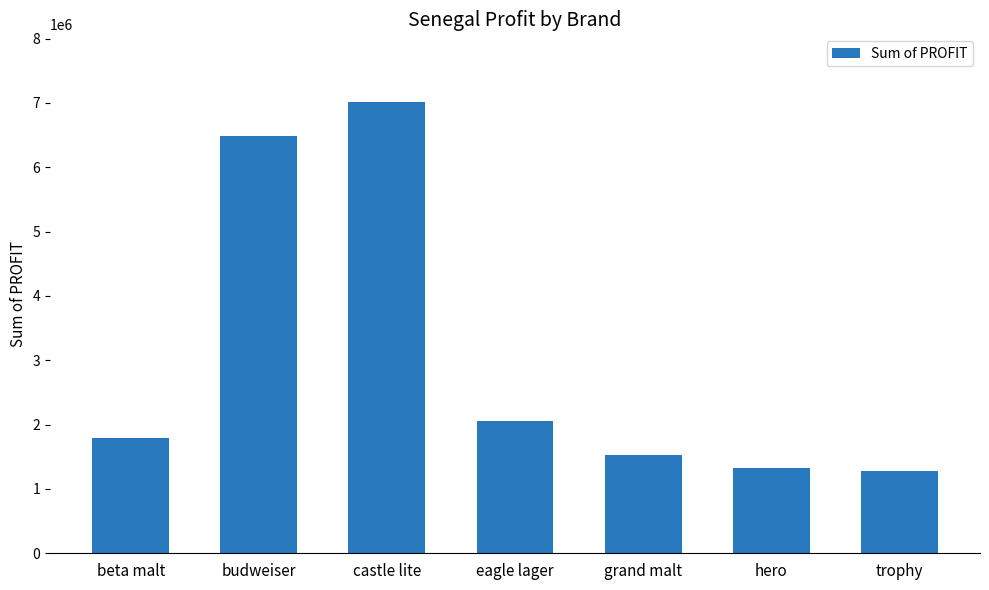

Read the value at hero.

1331600